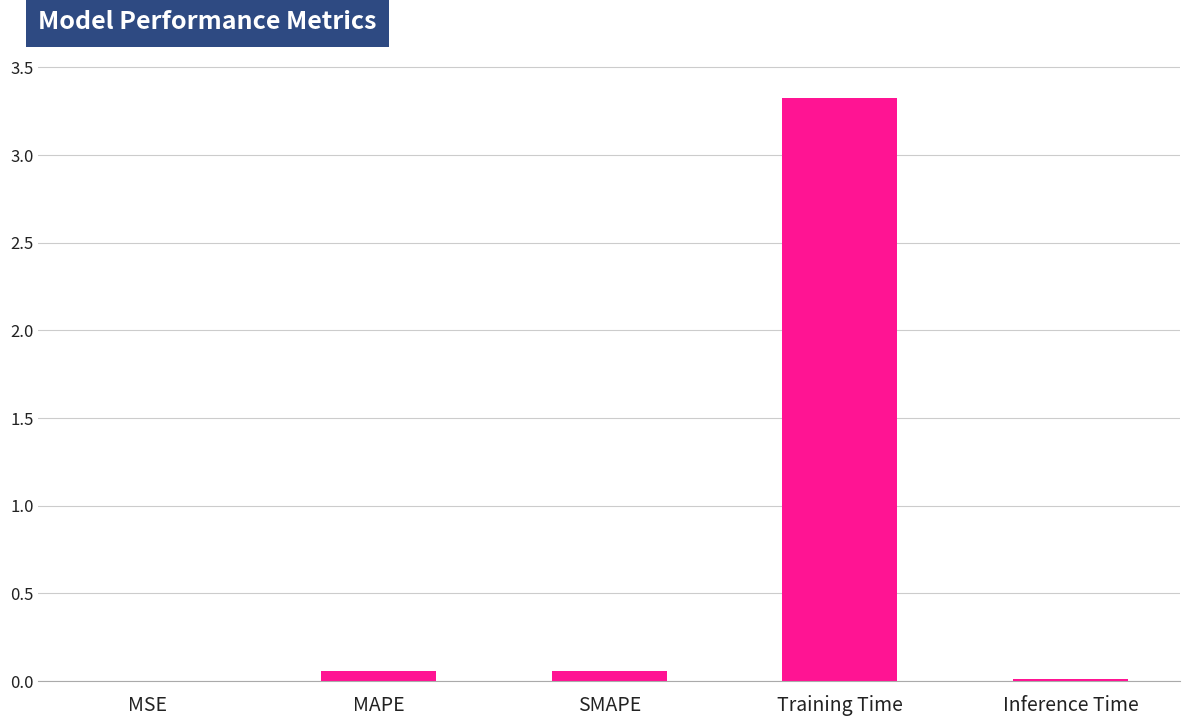

The value at Inference Time is 0.0. True or false?

True